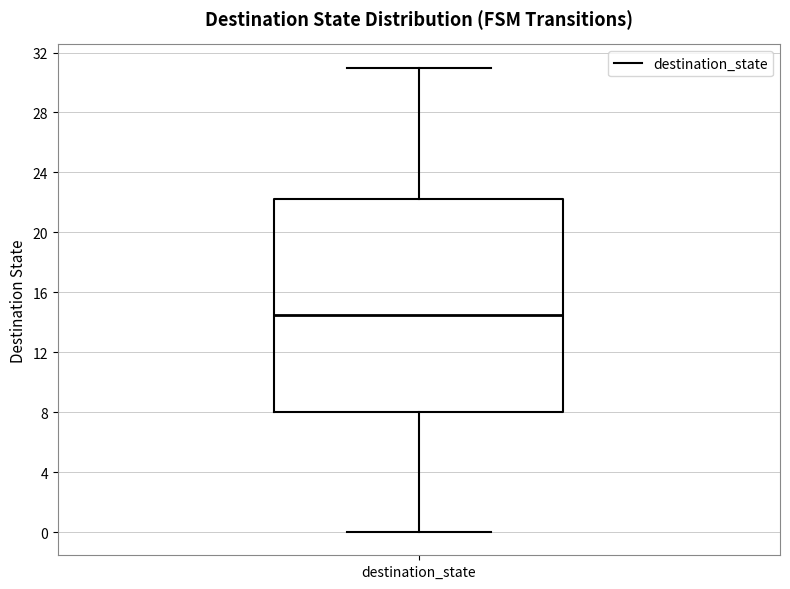

Read this box plot against the y-axis: the position of the median line, the range covered by the box, and the ends of both whiskers. The values are not printed on the chart, so give them approximately, as read against the axis.

median 14.5, box 8.0 to 22.5, whiskers 0.0 to 31.0